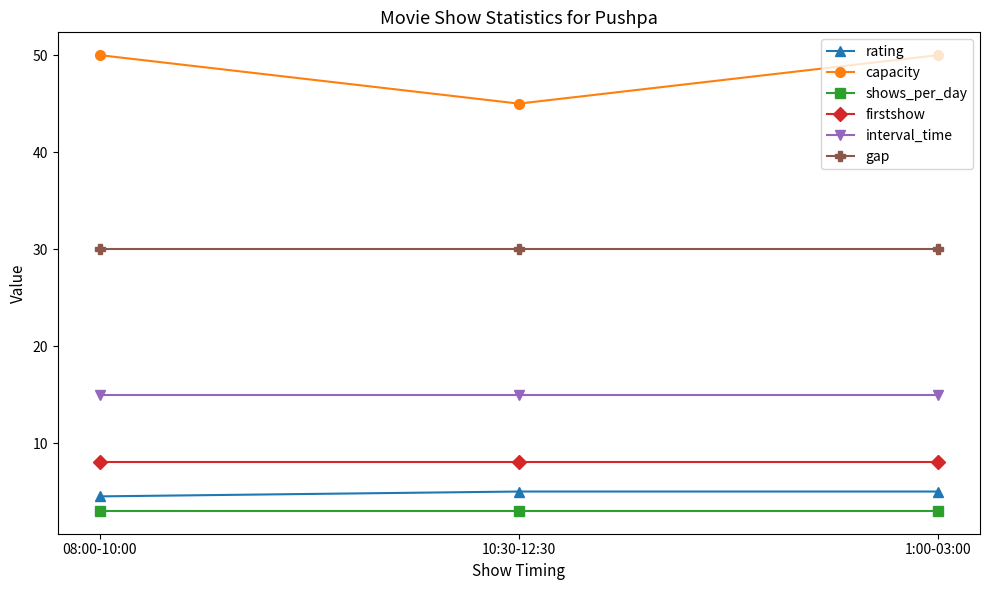

How many lines are shown in the chart?

6